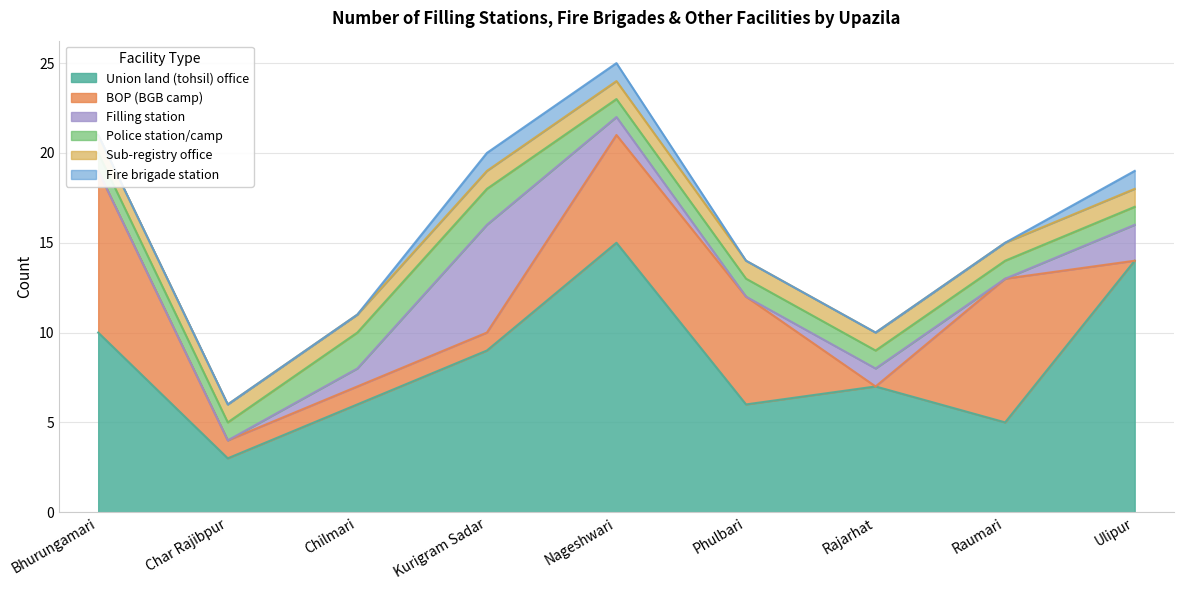

What position from the left is Phulbari?

6